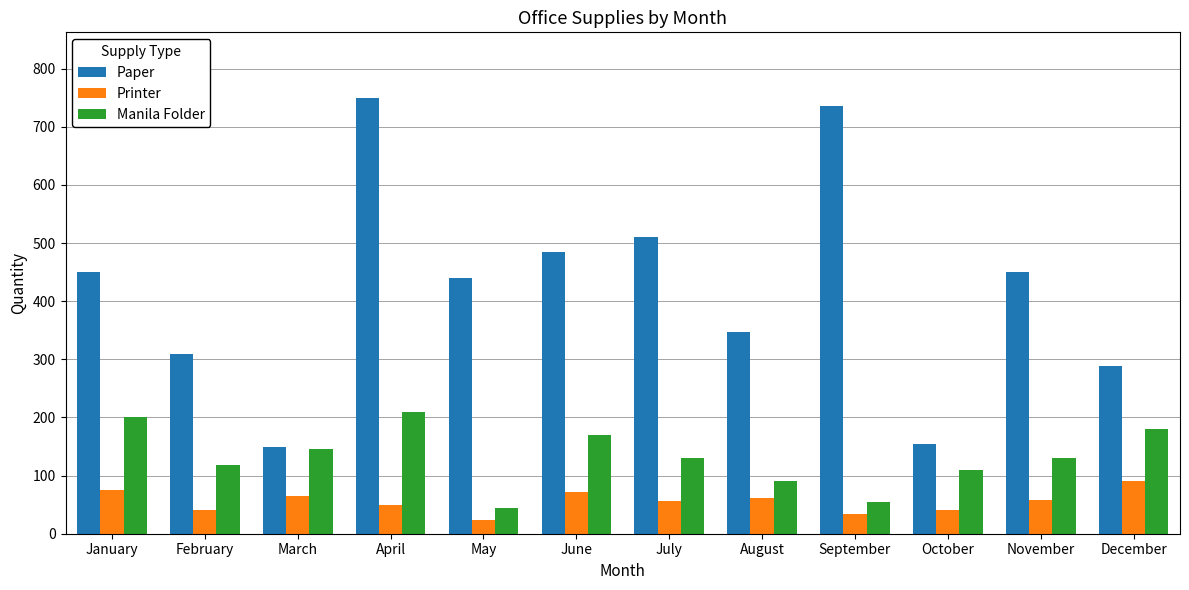

The Printer series shows 57 at July. True or false?

True